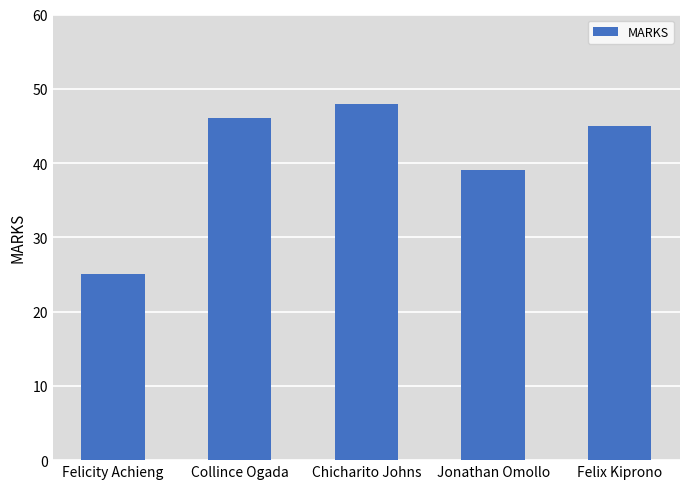

List the labels in order of value, smallest first.

Felicity Achieng, Jonathan Omollo, Felix Kiprono, Collince Ogada, Chicharito Johns